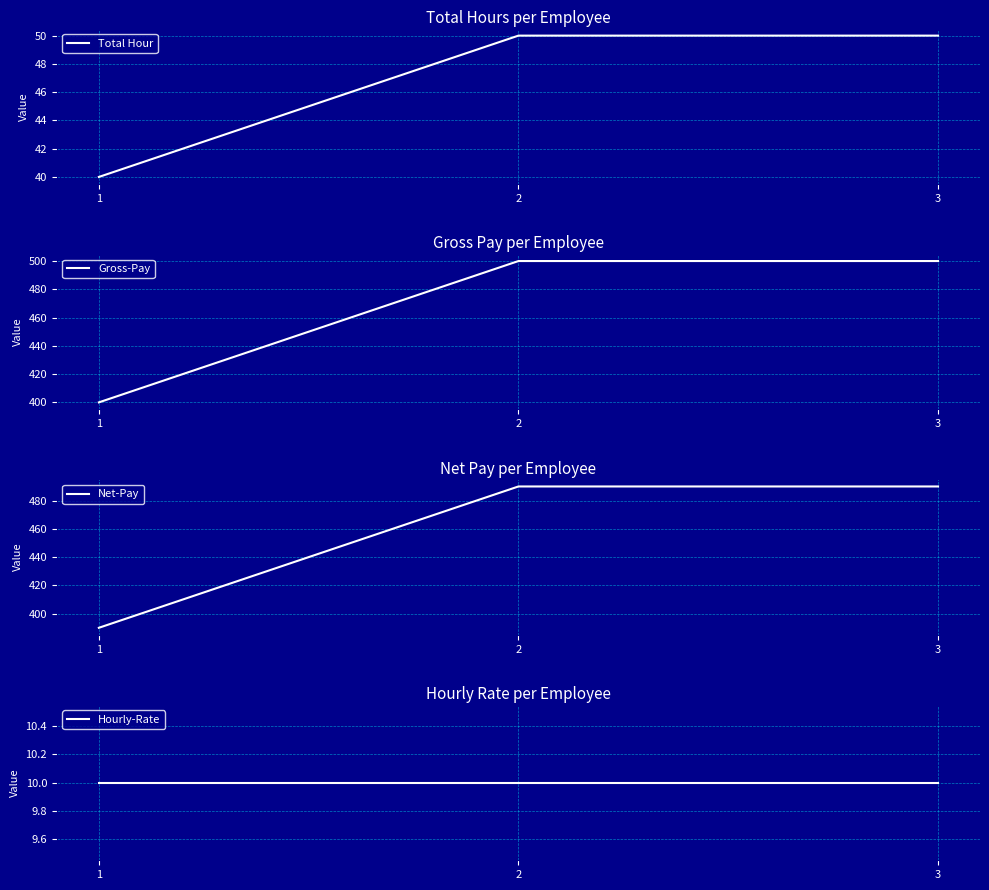

Which series has the largest range (max minus min)?

Gross-Pay